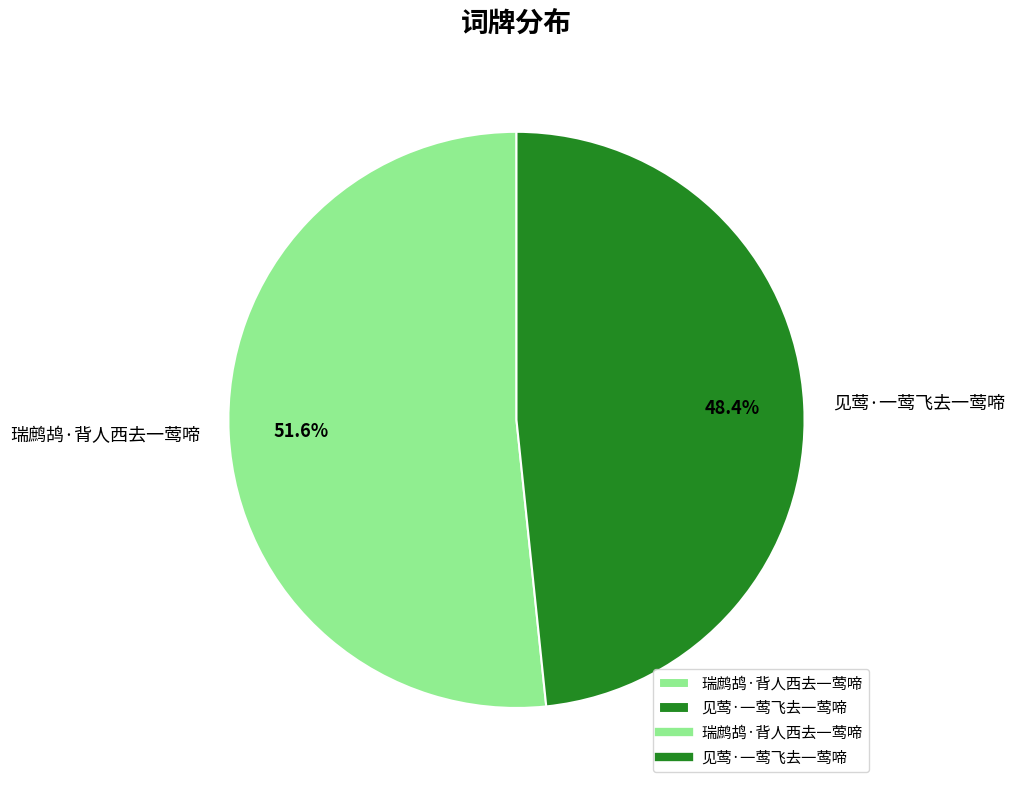

Which category has the smallest portion of the pie?

见莺·一莺飞去一莺啼